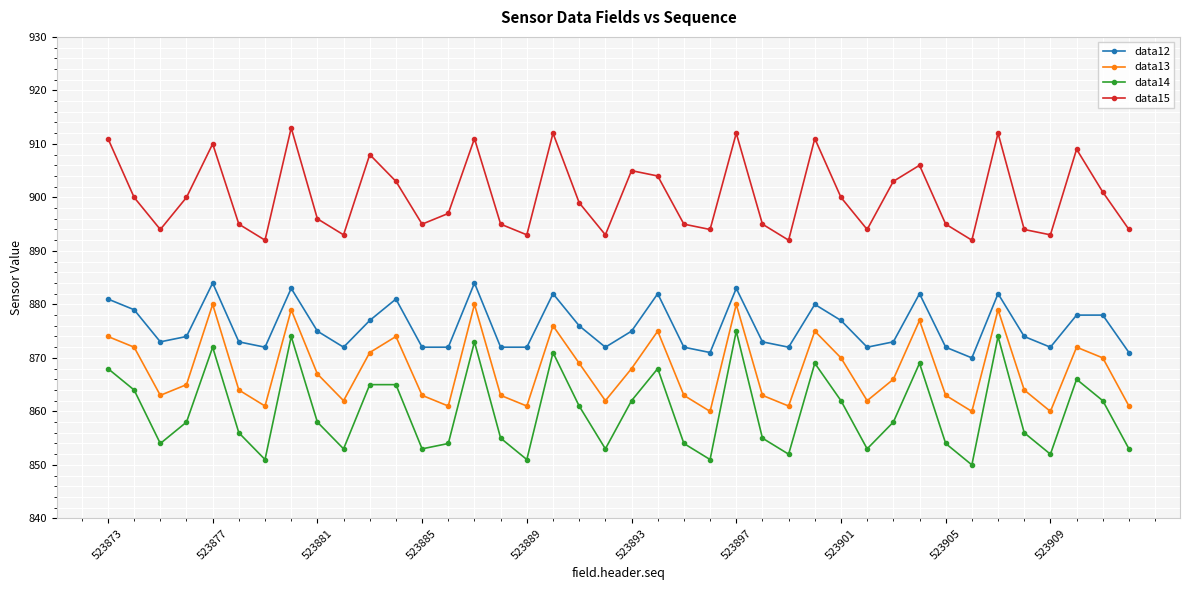

Which series has the largest total across all categories?

data15